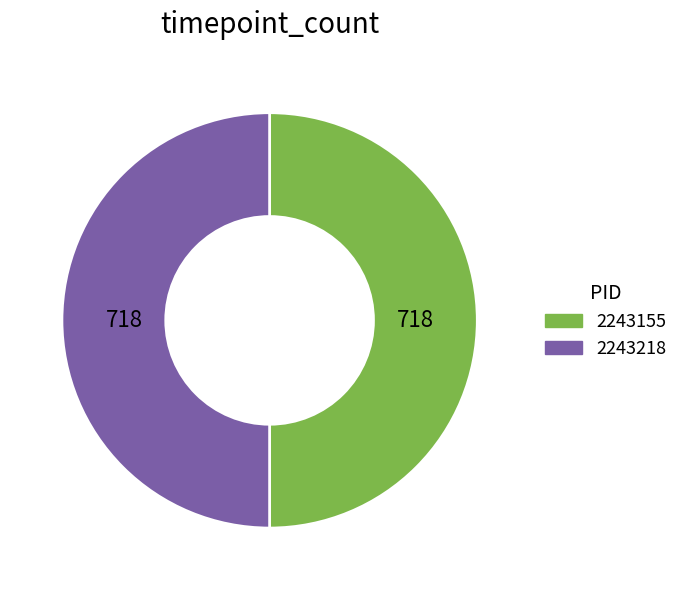

Approximately how many times larger is the value at 2243155 compared to 2243218?

1.0